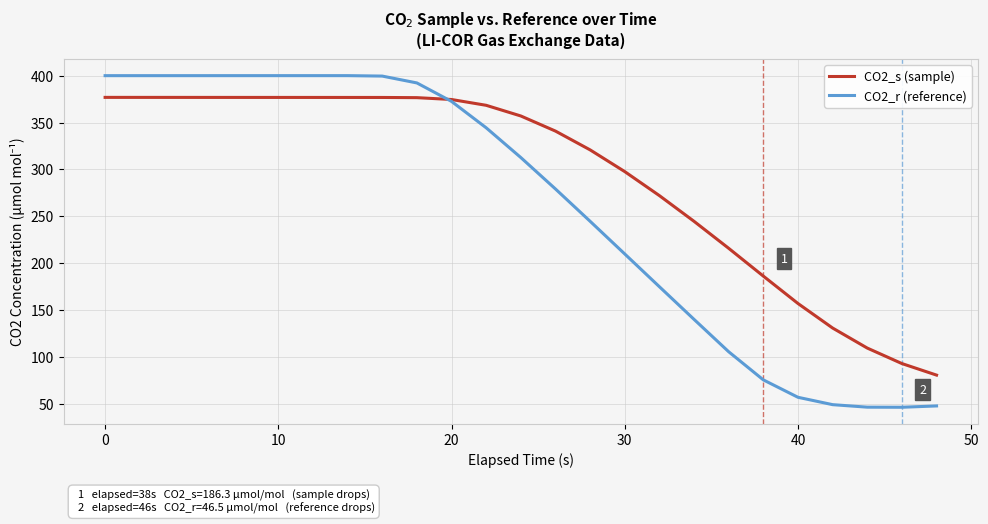

Which series has the largest range (max minus min)?

CO2_r (reference)